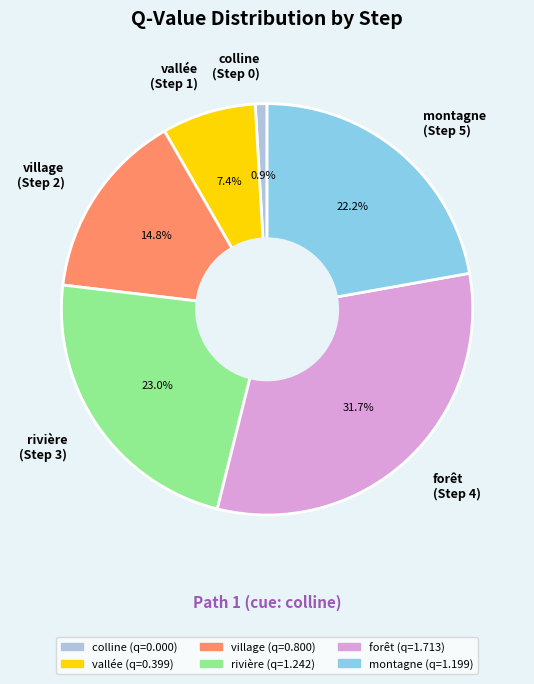

Does colline (Step 0) represent more than half of the total?

No